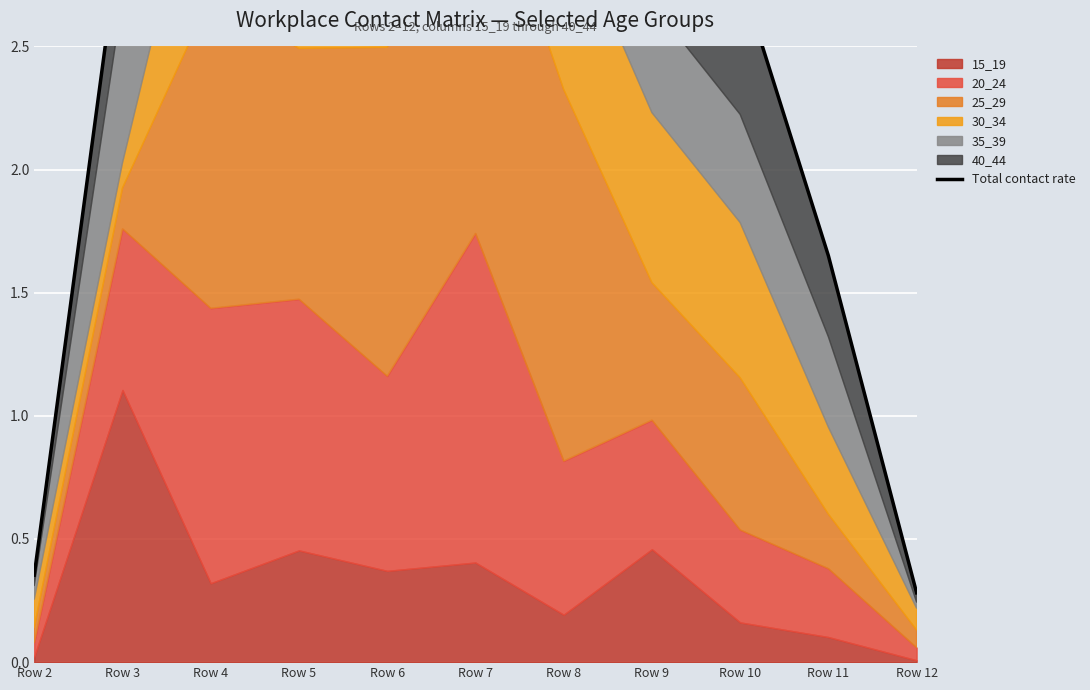

Which category has the lowest value across all series?

Row 12